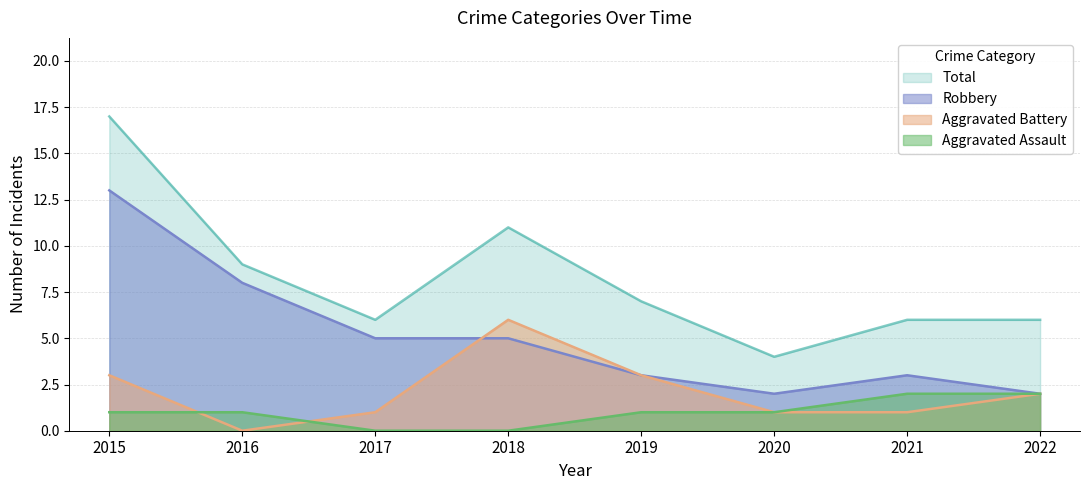

How many distinct data groups are displayed?

4